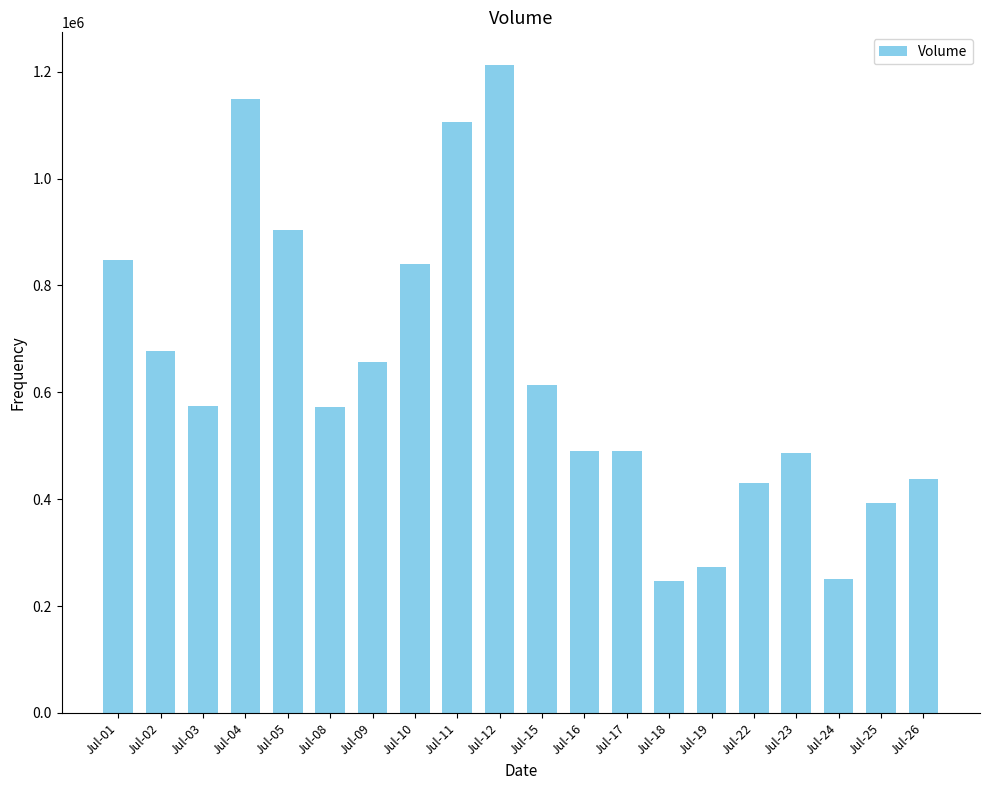

Where is the data nearest to the value 729880?

Jul-02